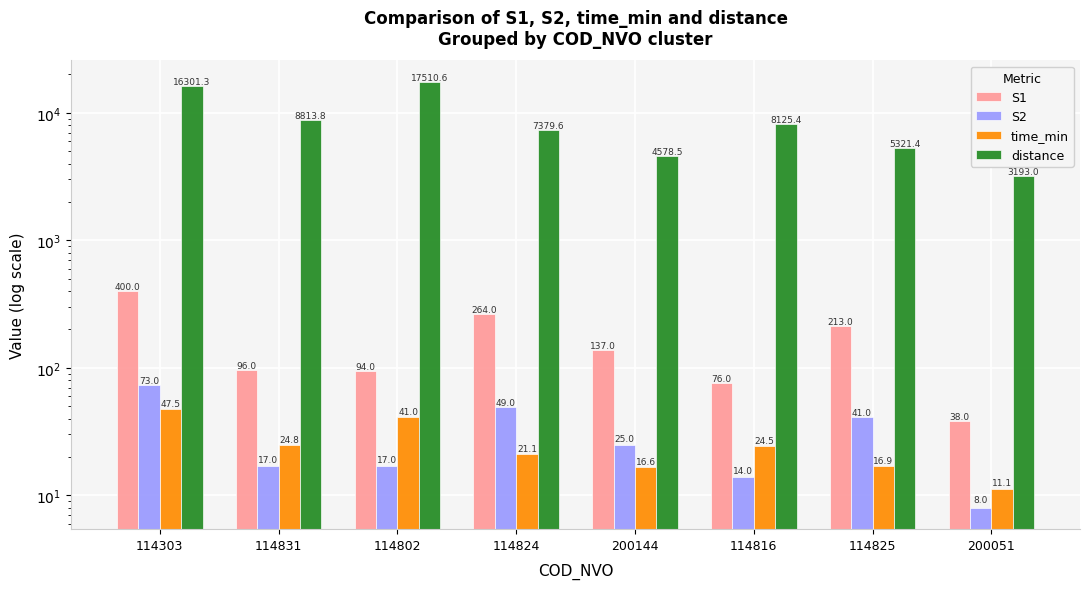

Where does the S2 series first go above 25?

114303